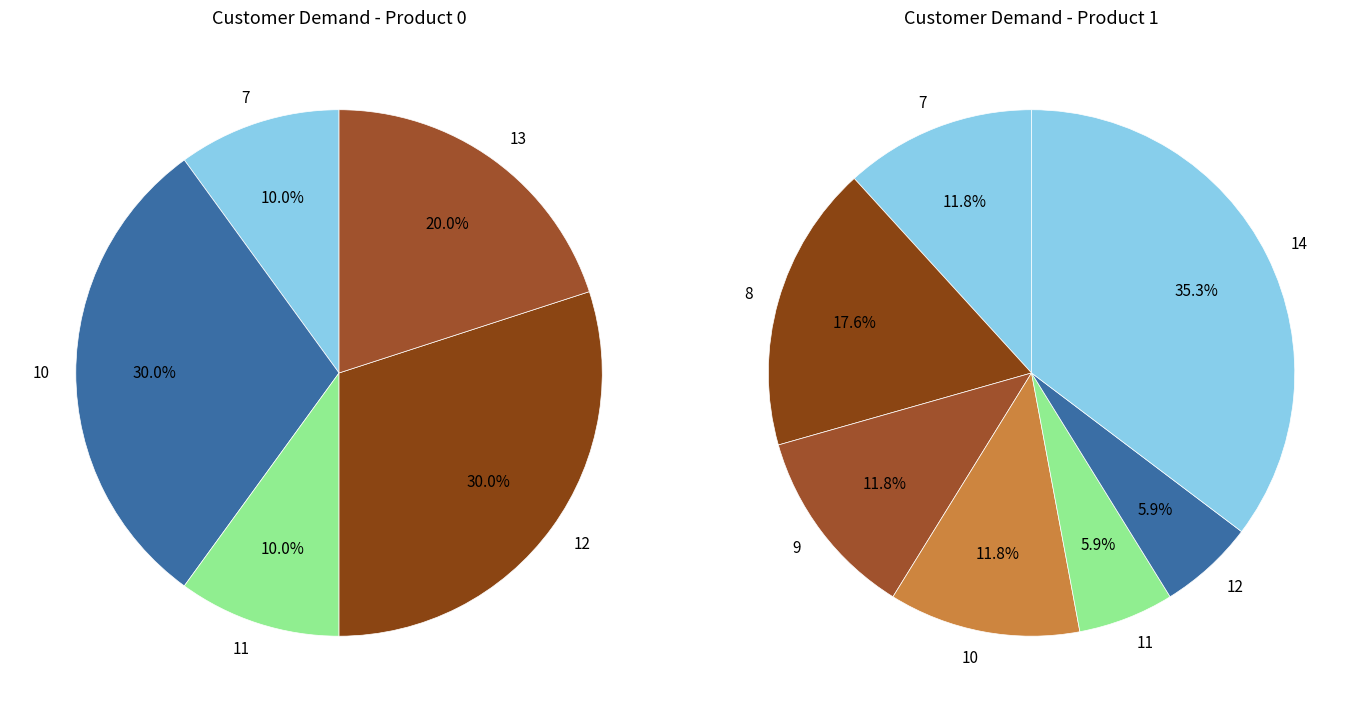

Combined, do 10 and 12 account for over 50%?

Yes